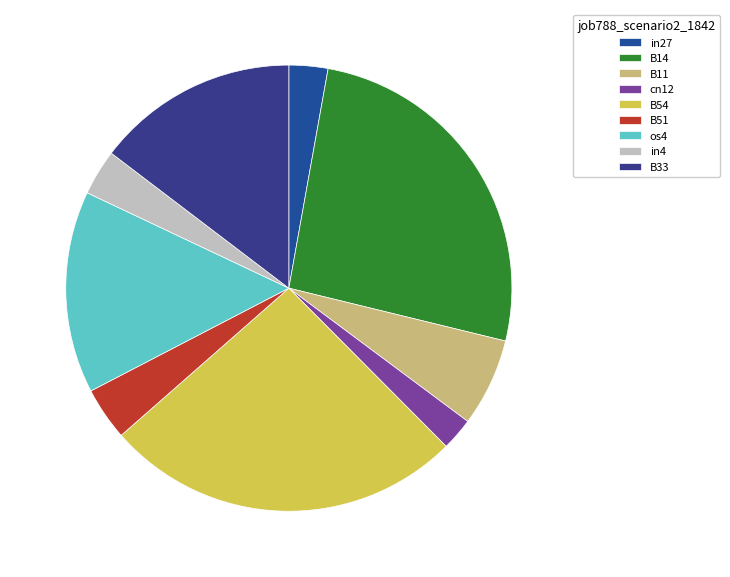

Count the number of slices in the pie.

9